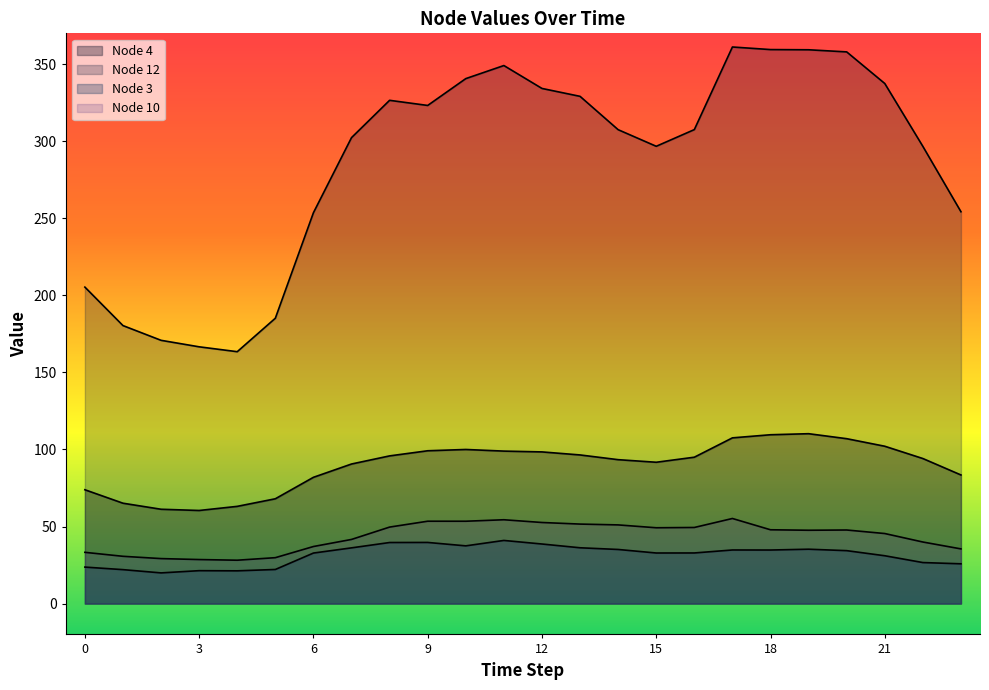

True or false: Node 10 has more than 2 points higher than both neighbors.

True